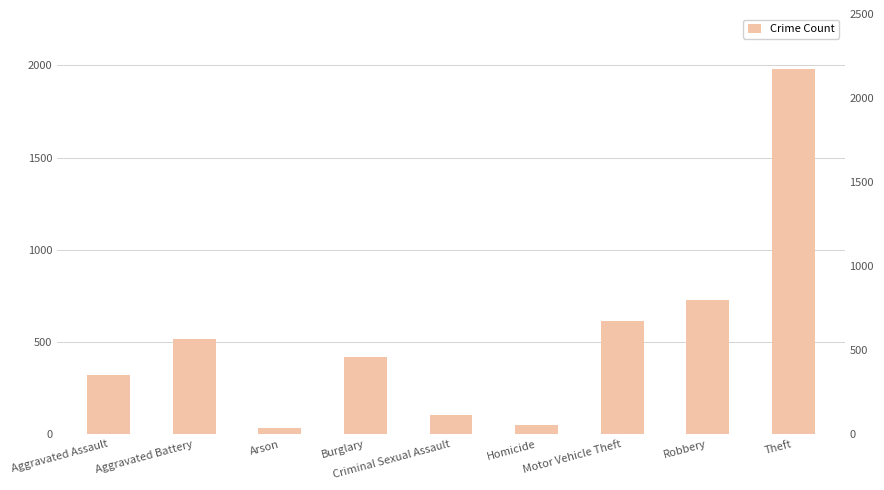

Reading left to right, list all the values displayed in this chart.

Aggravated Assault=323	Aggravated Battery=515	Arson=35	Burglary=421	Criminal Sexual Assault=105	Homicide=50	Motor Vehicle Theft=614	Robbery=726	Theft=1981